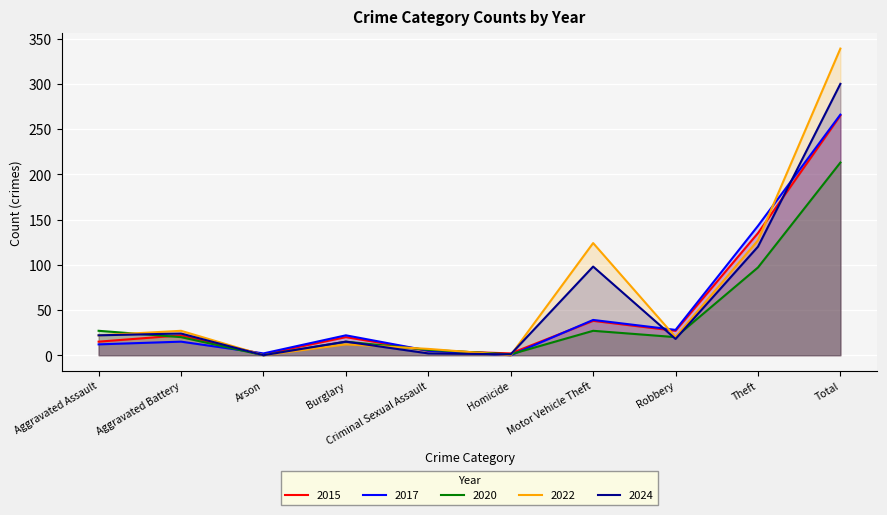

The value of 2020 at Theft is 55. True or false?

False